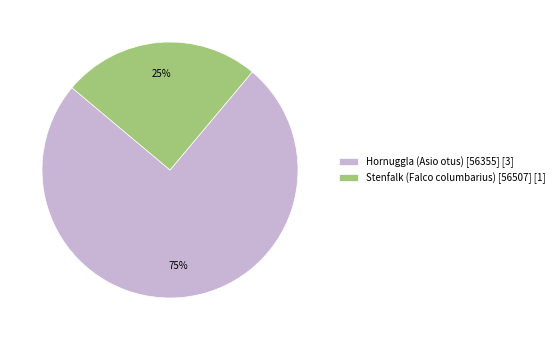

How many slices are in this pie chart?

2